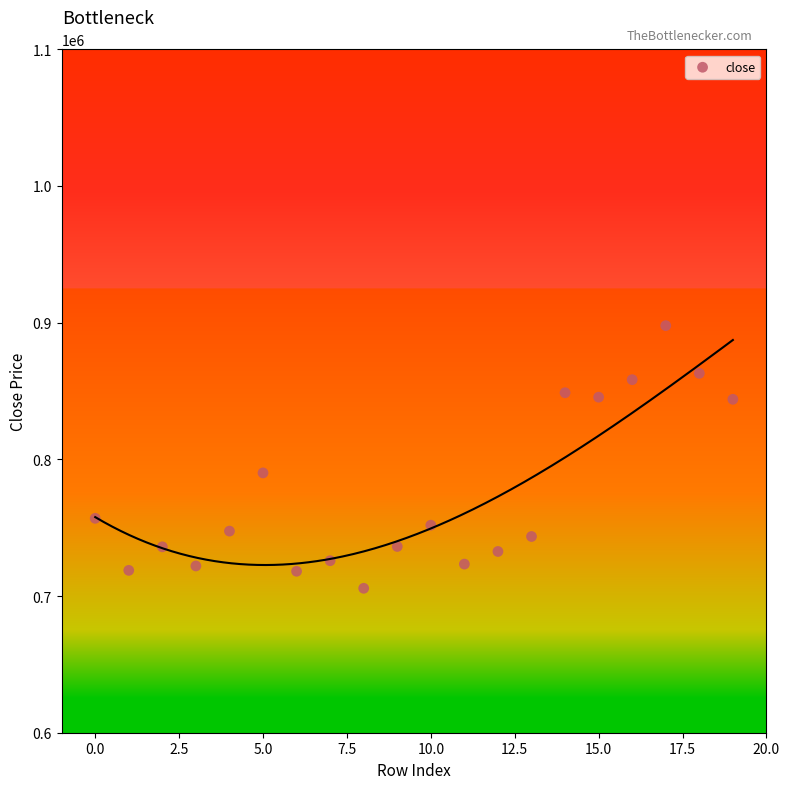

What is the range of Y values (max minus min)?

192149.5